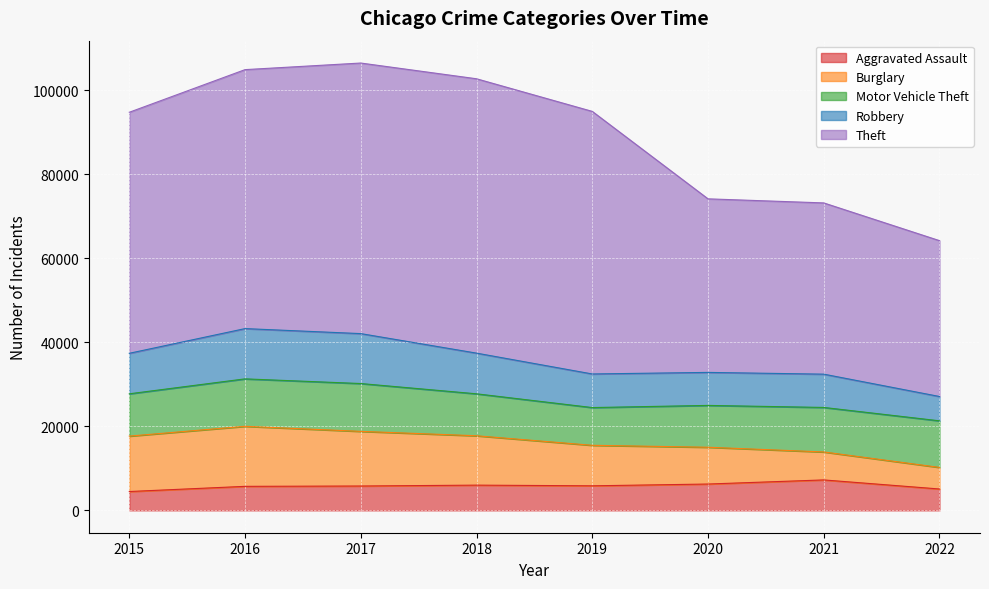

In Theft, how many points are higher than both neighbors (excluding endpoints)?

1